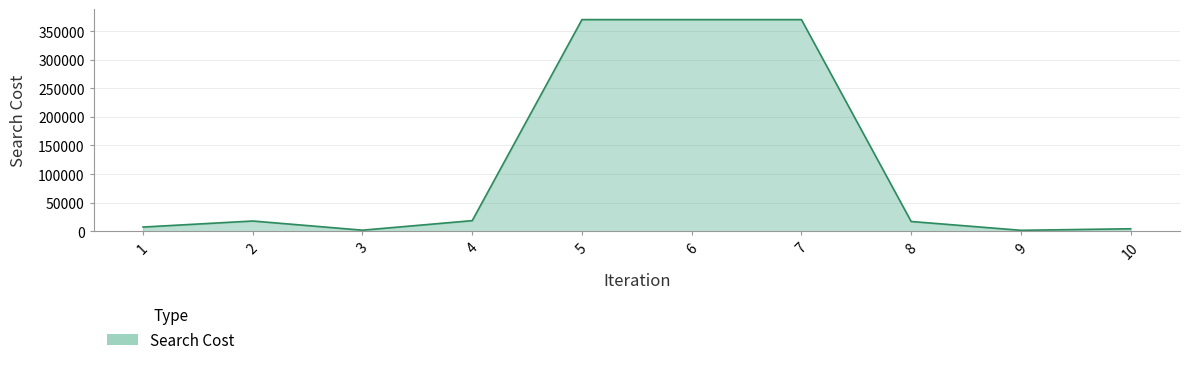

What is the difference between the maximum and minimum values?

368300